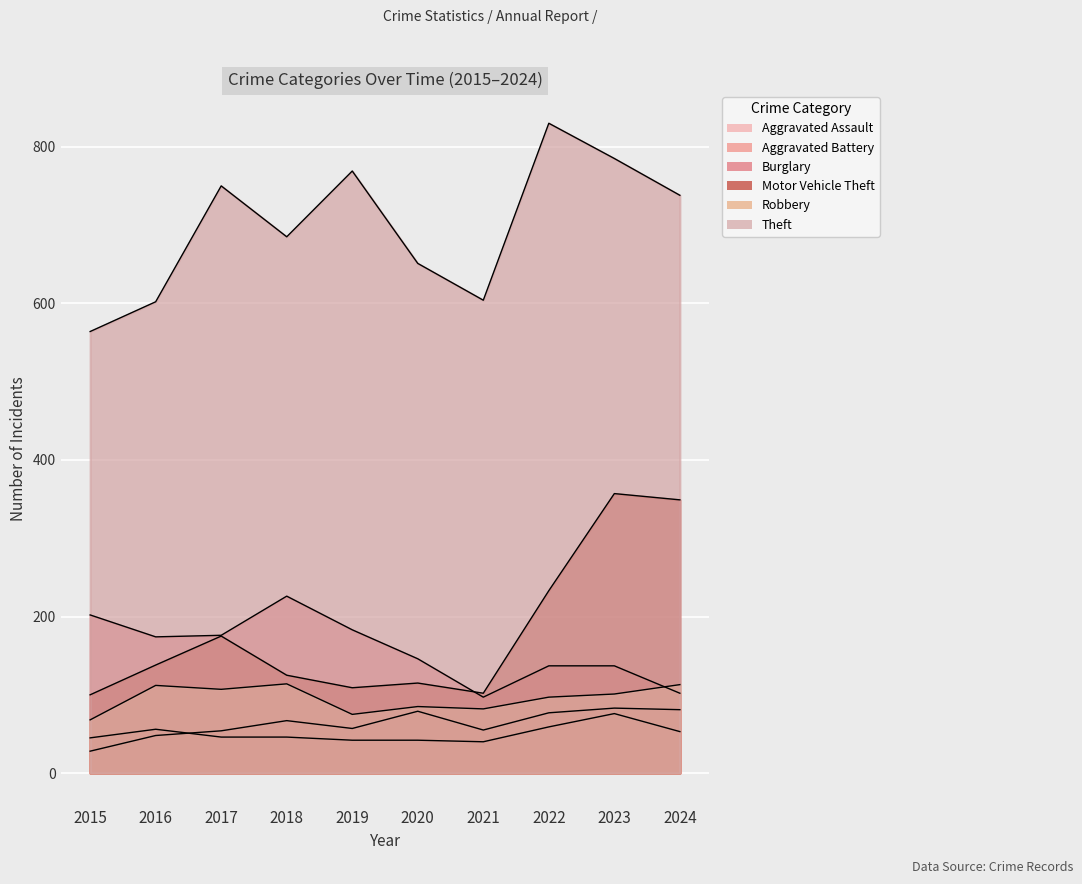

At which label is Aggravated Battery closest to 58?

2022